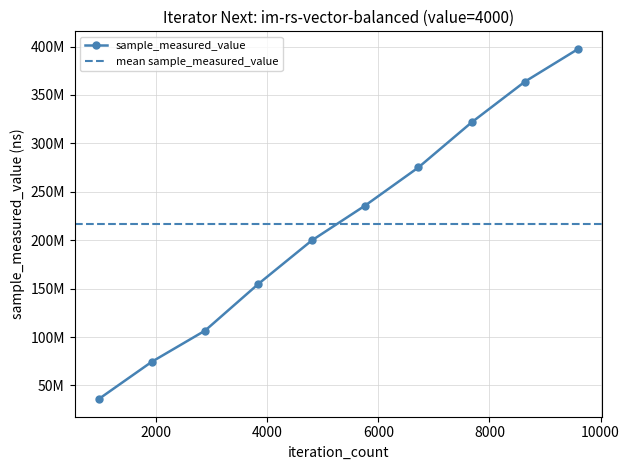

Reading left to right, extract all data points from this chart.

35767081	74445706	106659591	154902058	199690727	235717611	275116497	321740419	363807834	397614318